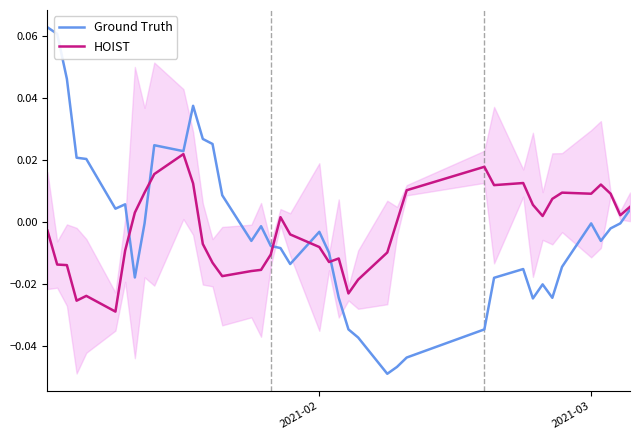

How many distinct data groups are displayed?

2